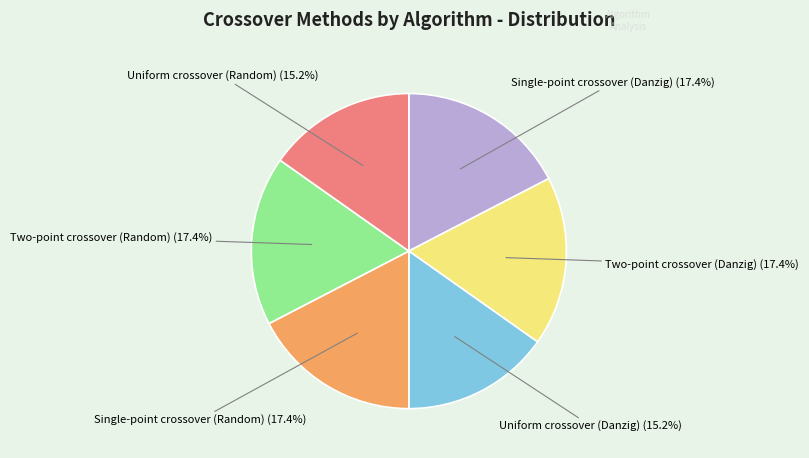

Does Two-point crossover (Danzig) represent more than half of the total?

No